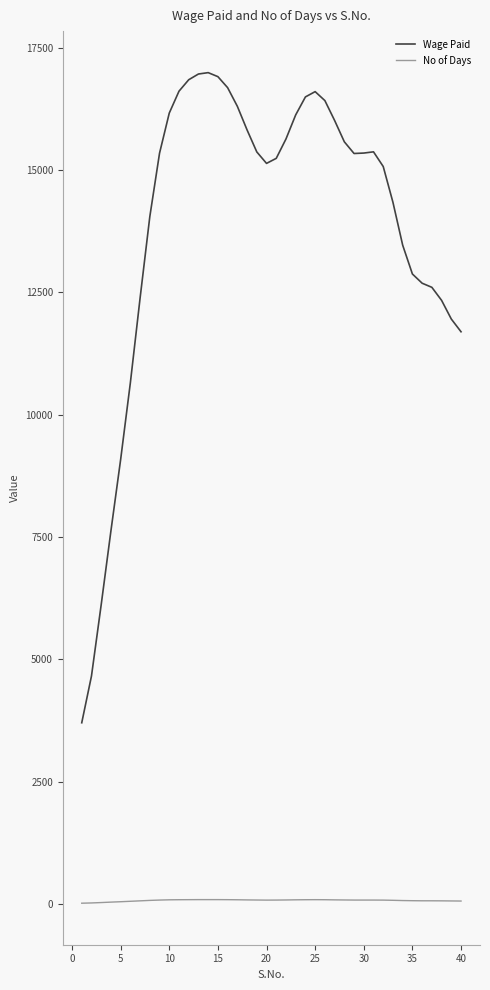

List the series in order of their overall mean, lowest first.

No of Days, Wage Paid